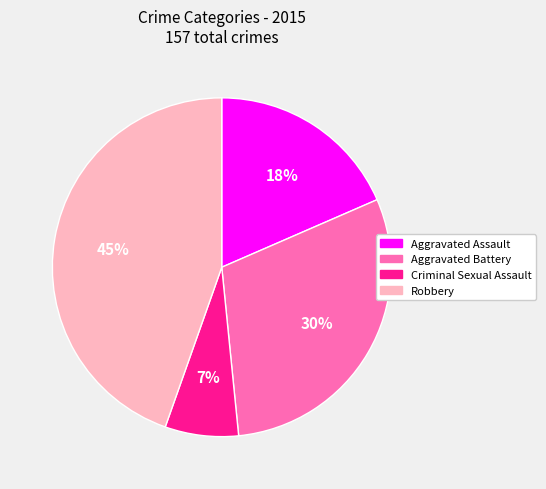

Which slice is the largest?

Robbery